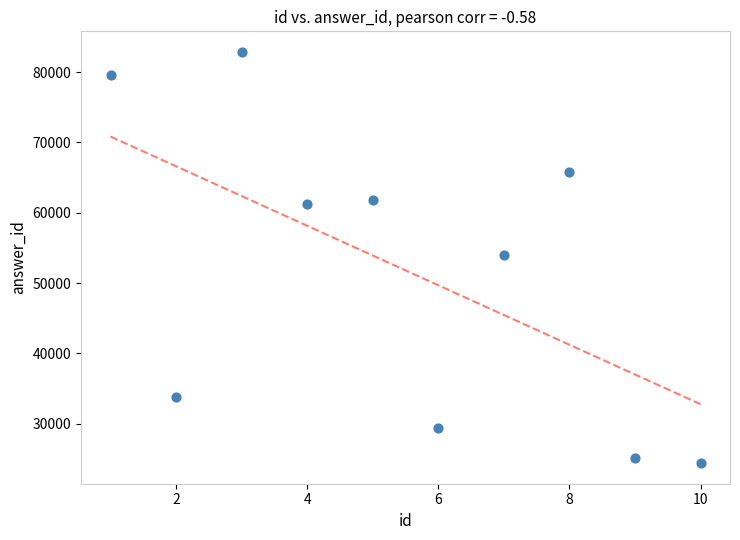

What is the average Y value?

51803